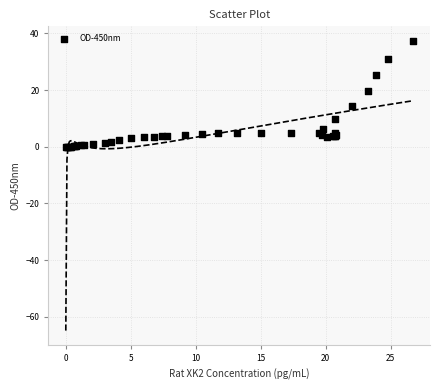

What Y value in the scatter plot is closest to 18?

19.7